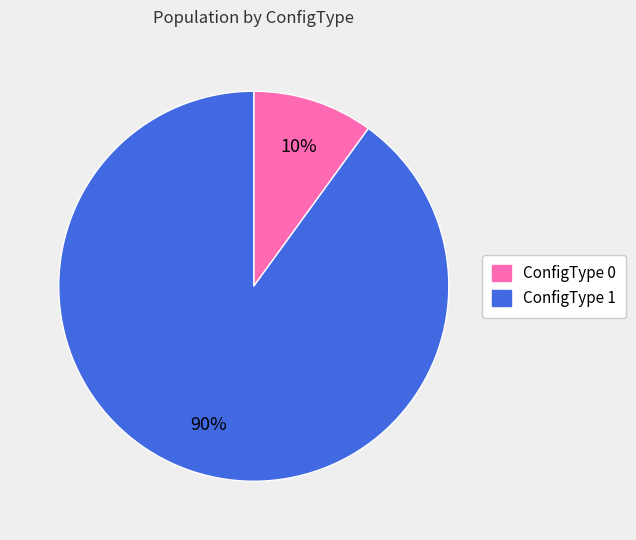

To the nearest percent, what portion does ConfigType 1 represent?

90%